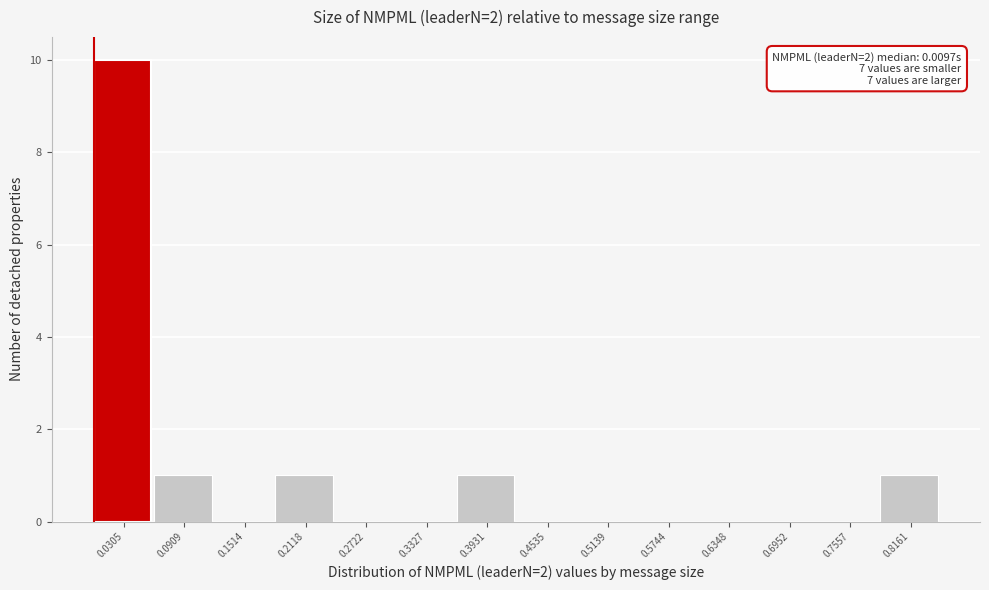

Over which range of the x-axis is the bar tallest?

0.00 to 0.06